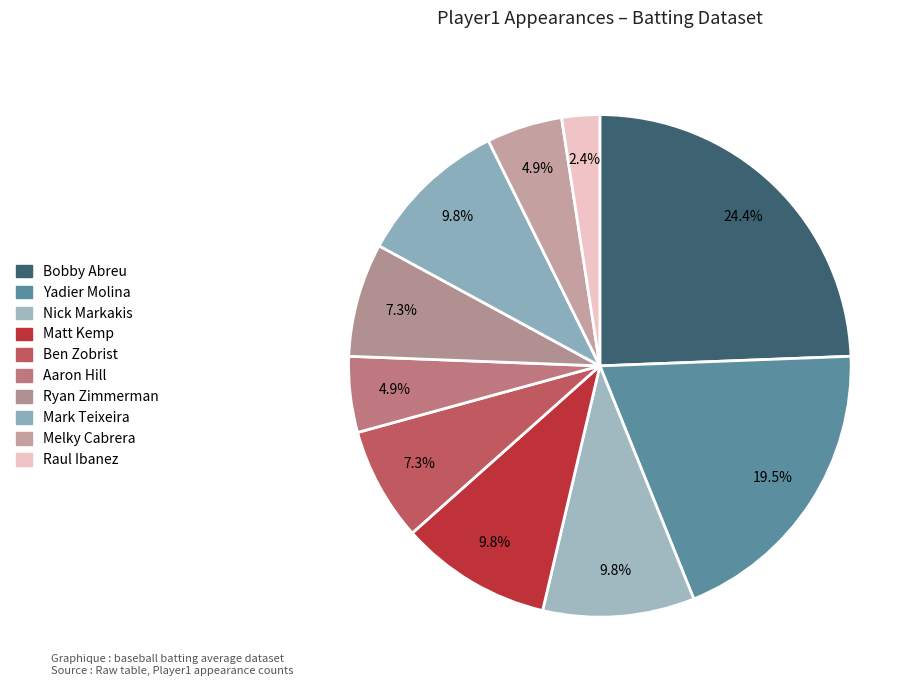

How many slices are in this pie chart?

10